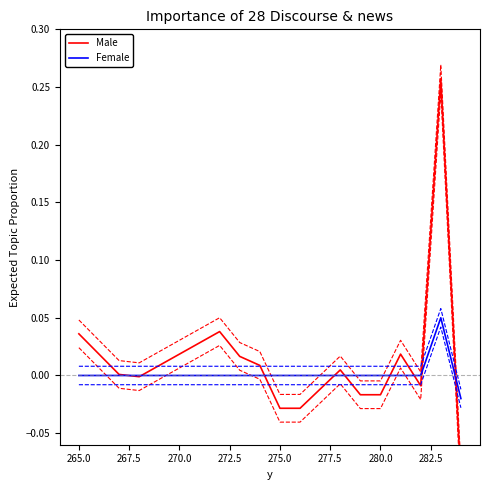

Between 275.0 and 10, which series saw the biggest shift?

Male